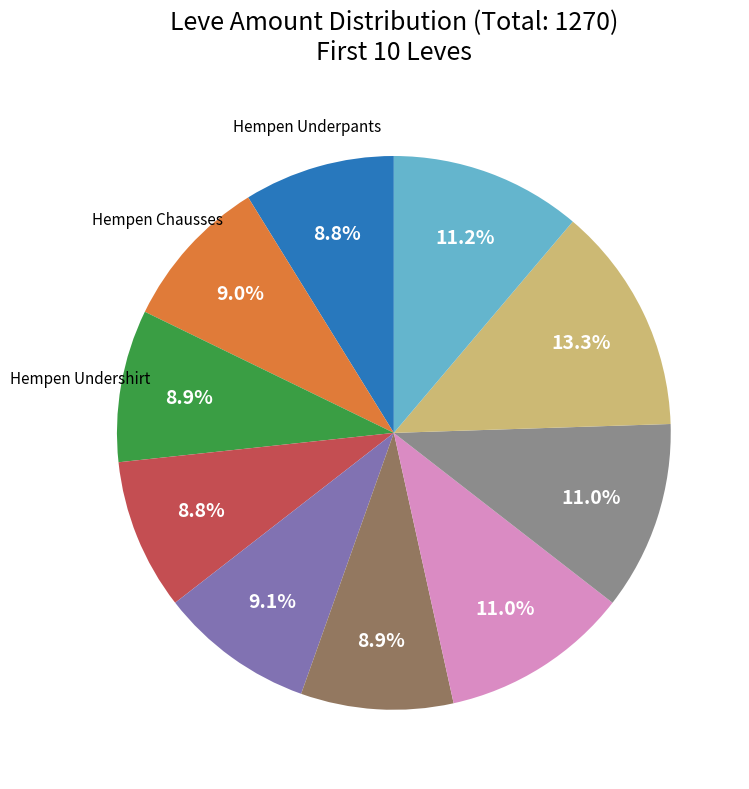

Is there any slice that represents more than half of the pie?

No